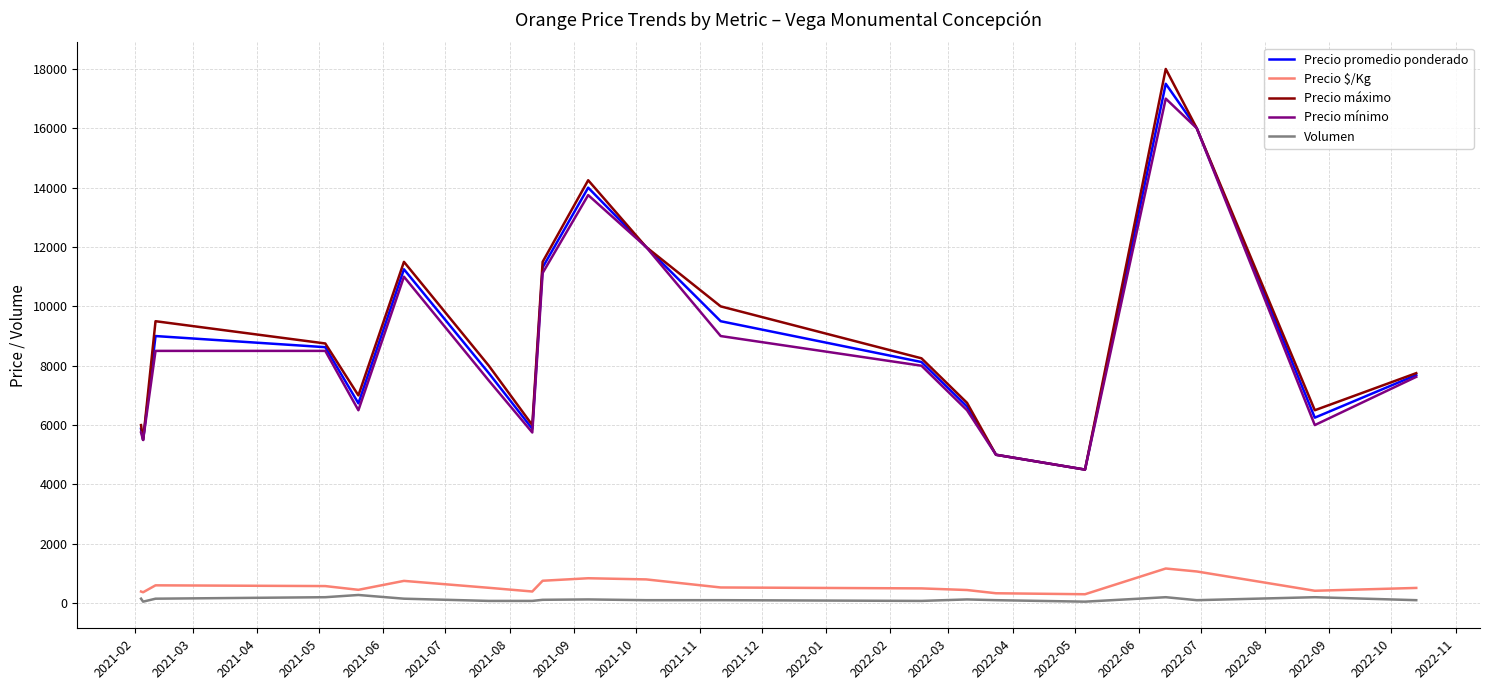

Which series has the largest range (max minus min)?

Precio máximo